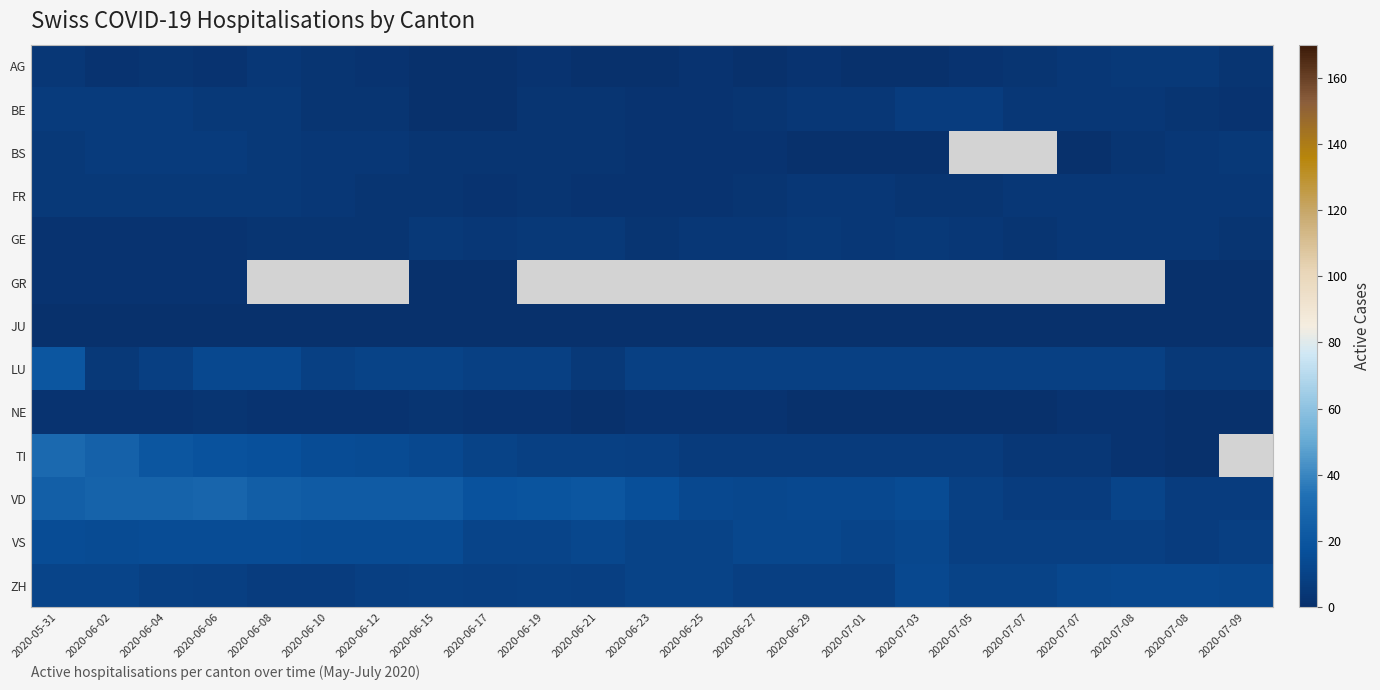

What is the lowest value of the ZH series?

7.0